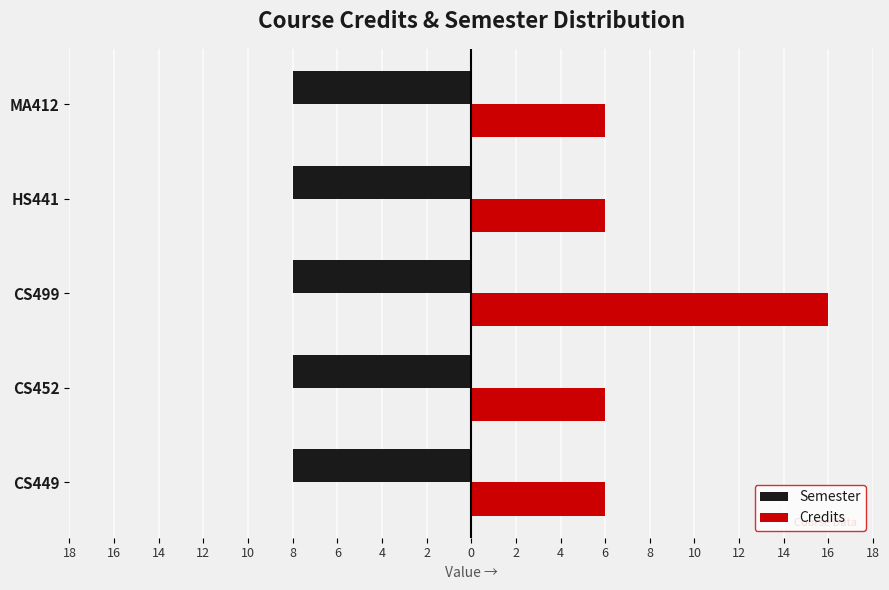

What are all the series names shown in the legend?

Semester, Credits